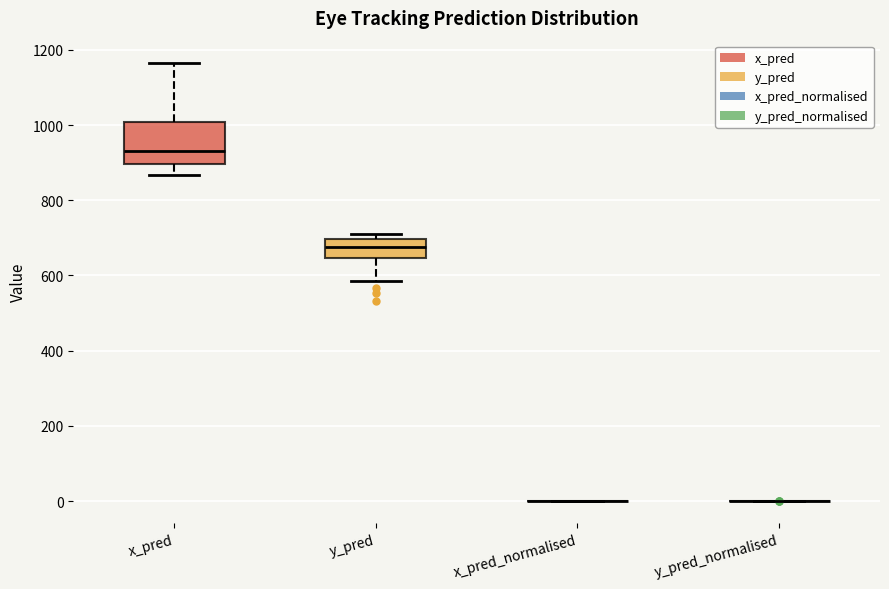

Reading left to right, read every box against the y-axis: the position of its median line, the range the box covers, and the ends of its whiskers. The values are not printed on the chart, so give them approximately, as read against the axis.

x_pred: median 920, box 900 to 1000, whiskers 860 to 1160
y_pred: median 680, box 640 to 700, whiskers 580 to 720
x_pred_normalised: box collapsed to a line at 0, whiskers 0 to 0
y_pred_normalised: box collapsed to a line at 0, whiskers 0 to 0